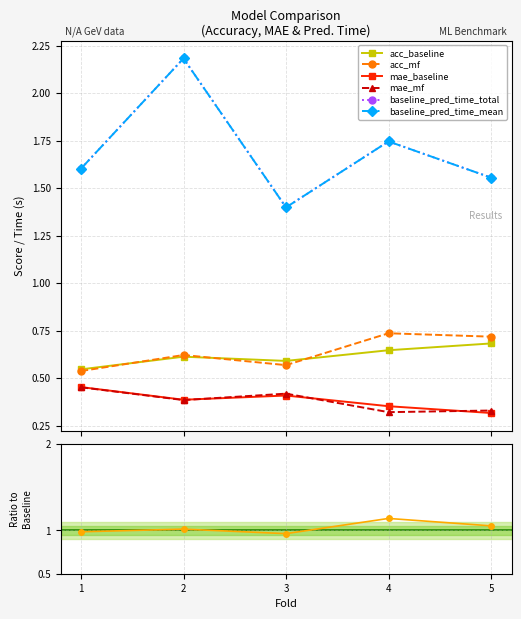

Between 1 and 3, which series saw the biggest shift?

baseline_pred_time_total